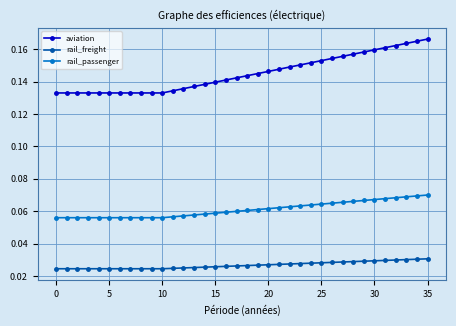

How many lines are shown in the chart?

3